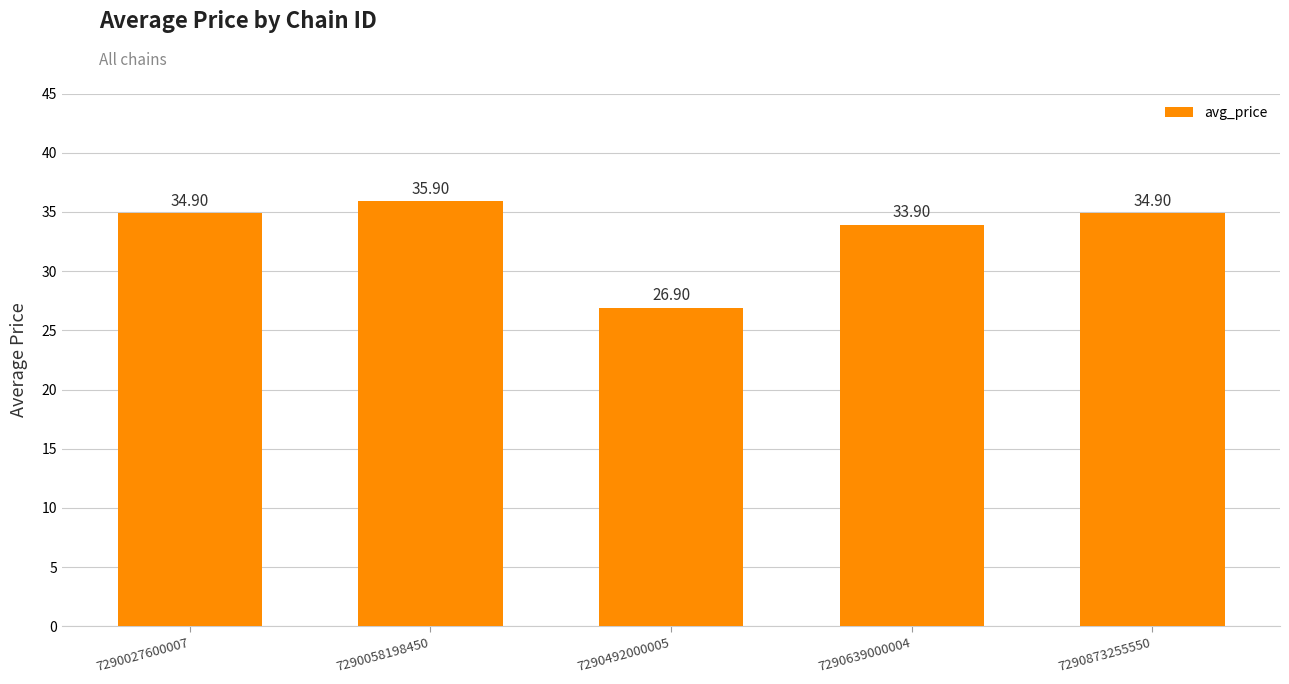

What is the approximate value at 7290492000005?

26.9